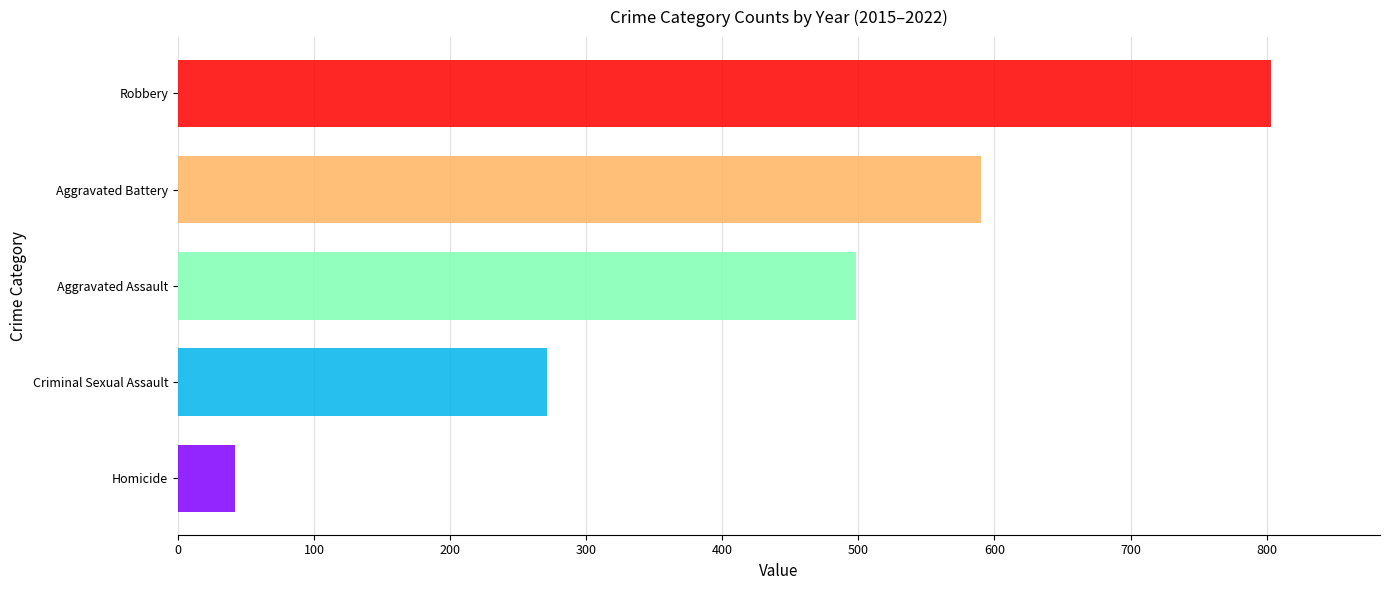

The chart shows a value of 555 at Robbery. True or false?

False